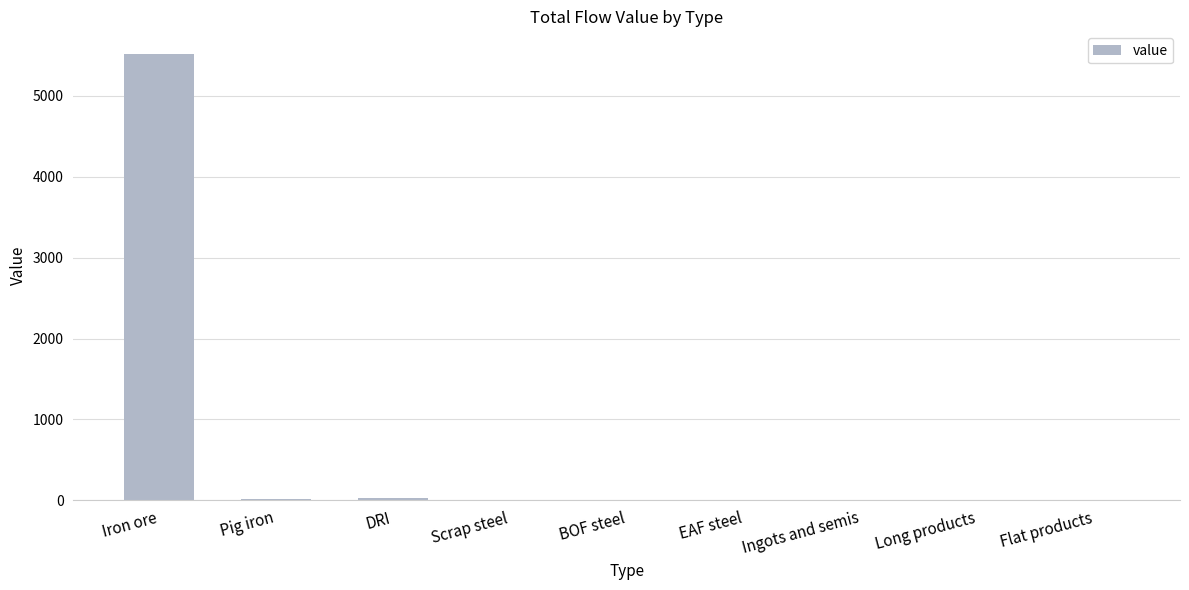

What is the sum of all values?

5557.3